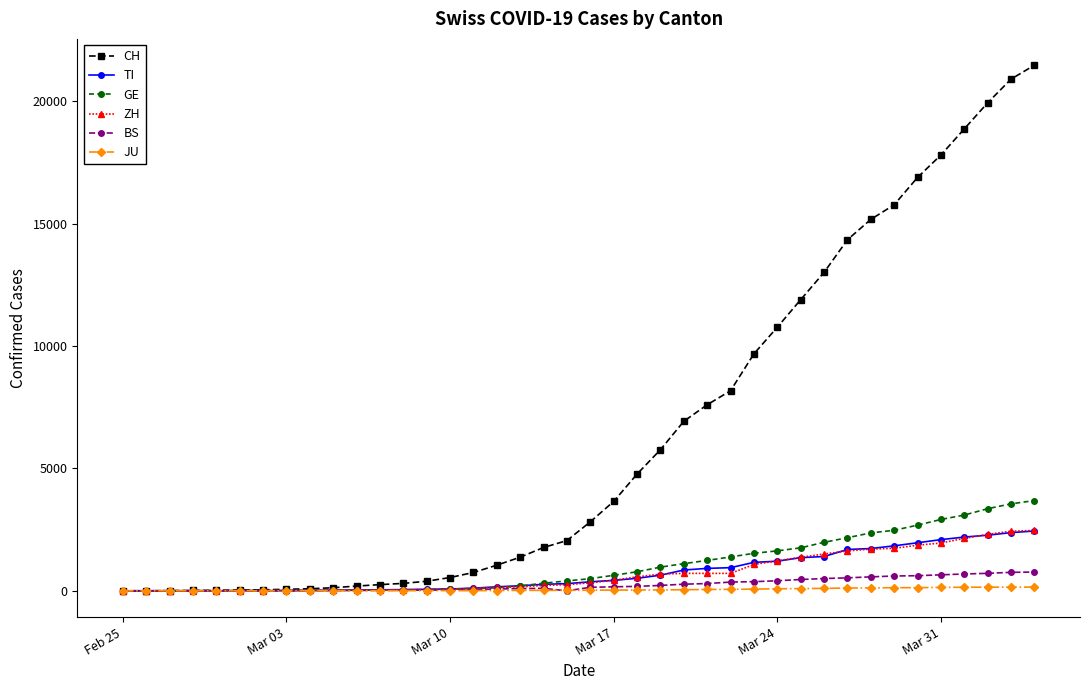

What is the maximum value shown in the chart?

21470